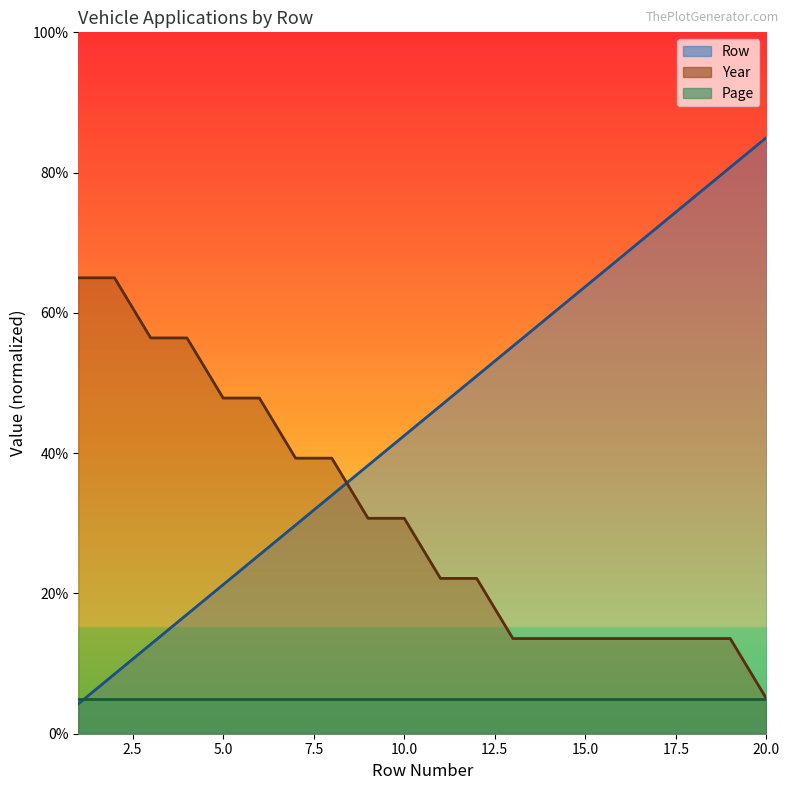

At which label is Row closest to 44?

10